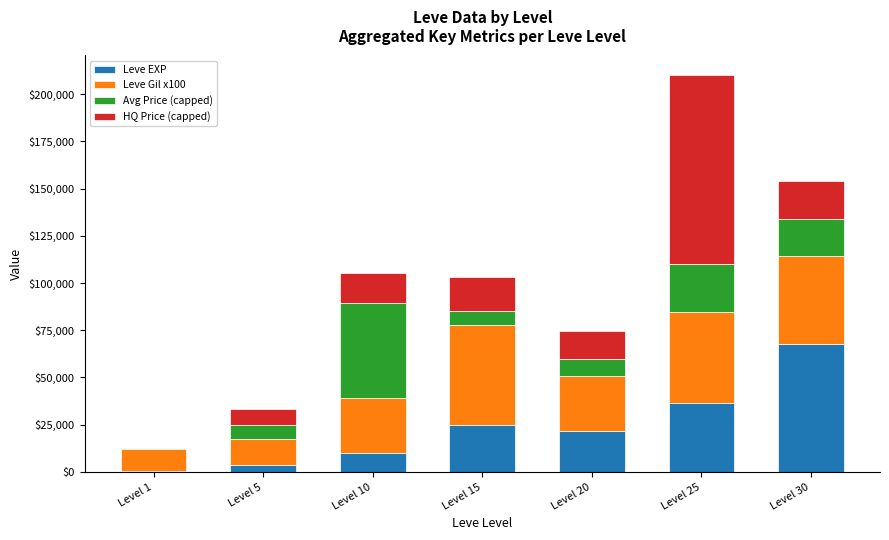

At which category is the sum across all series the highest?

Level 25